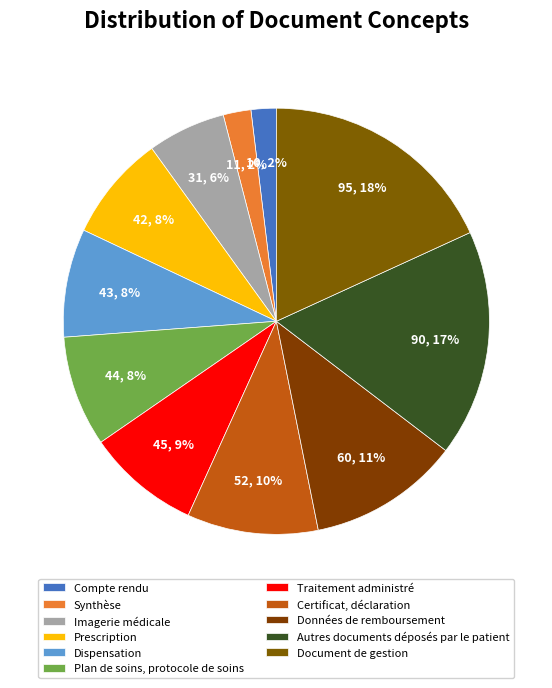

What is the smallest slice in the pie chart?

Compte rendu